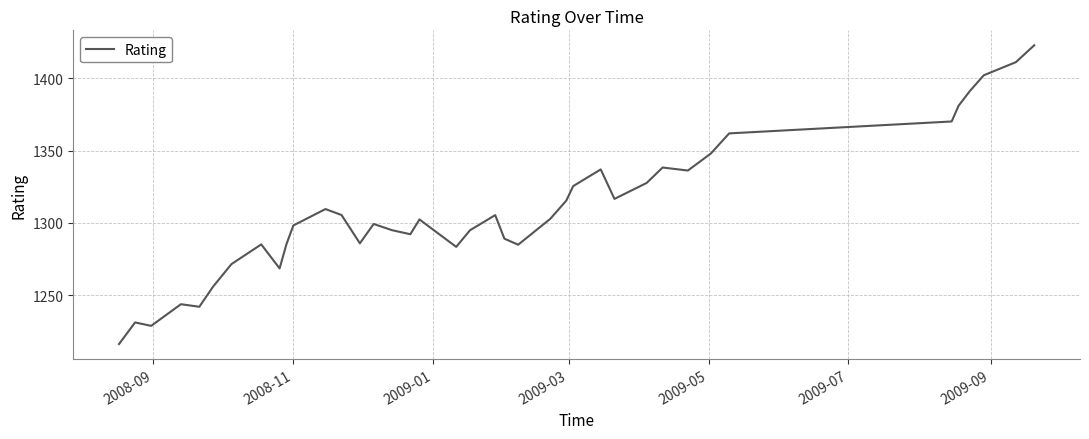

What is the maximum value shown in the chart?

1422.9